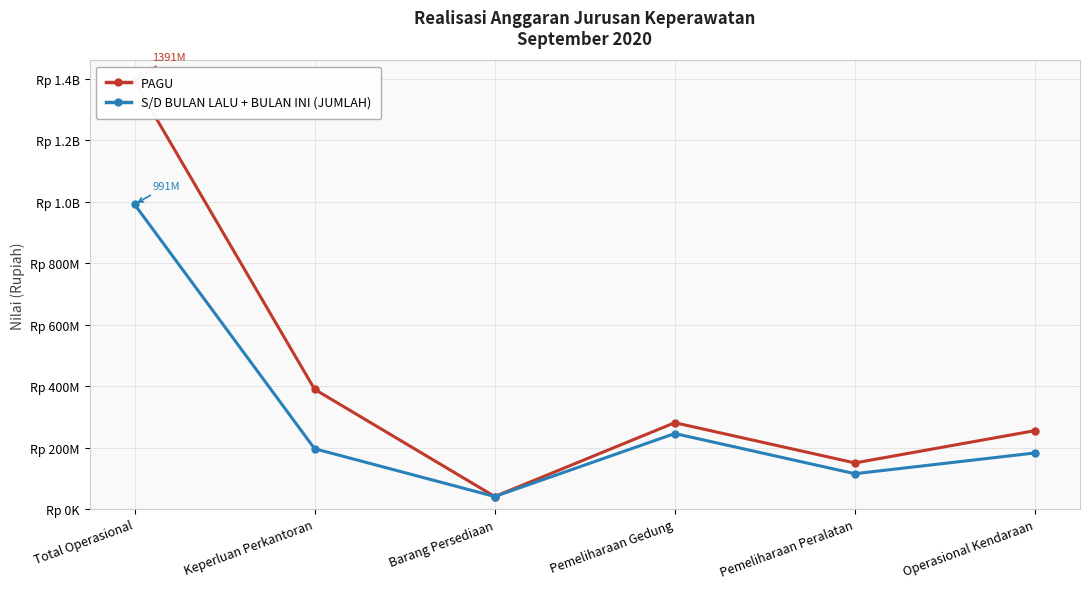

What is the difference between the PAGU values at Operasional Kendaraan and Keperluan Perkantoran?

134250000